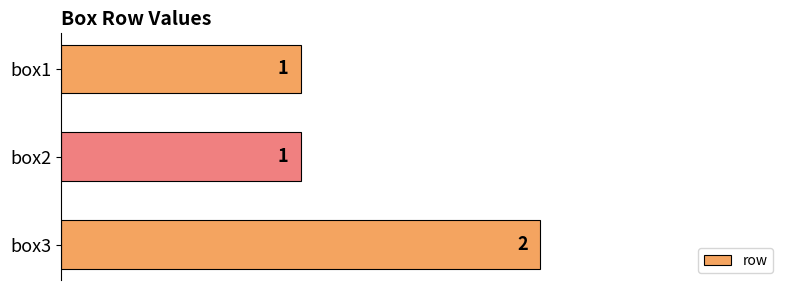

Reading top to bottom, extract all data points from this chart.

1	1	2